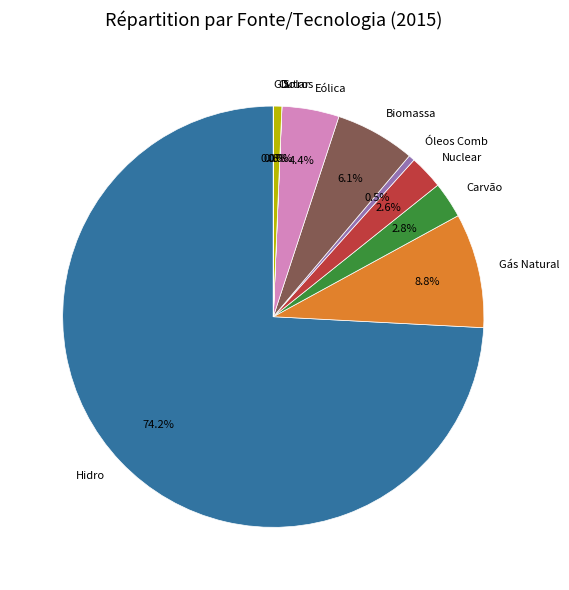

What is the largest slice in the pie chart?

Hidro